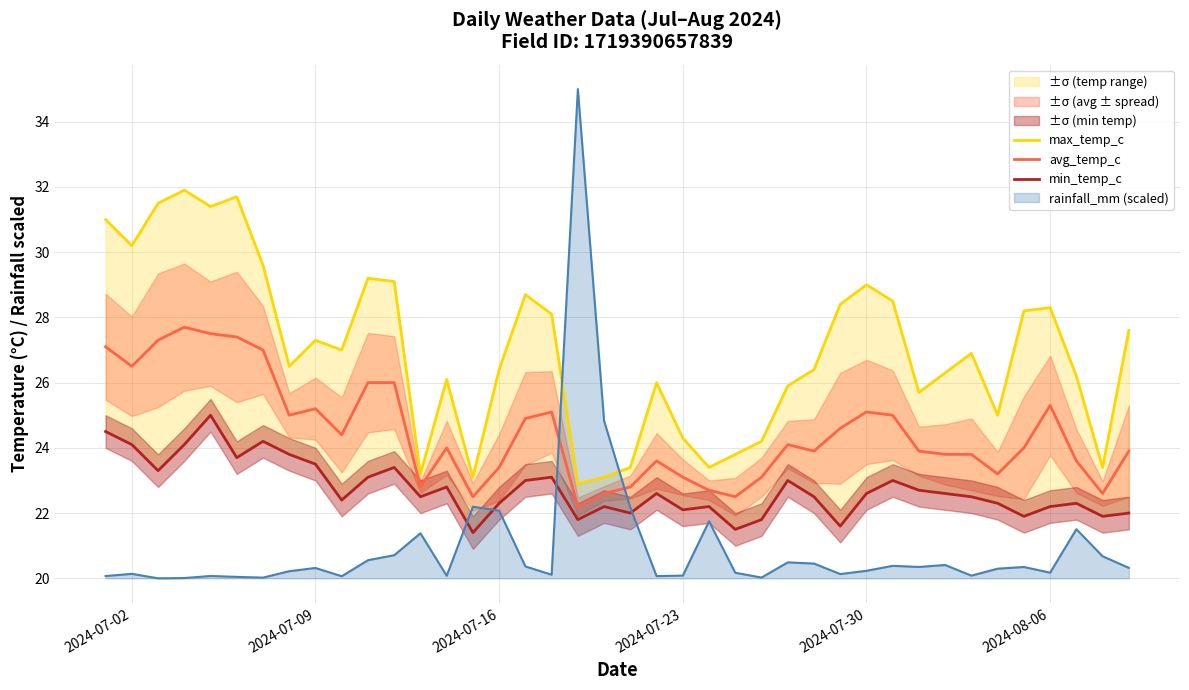

What is the maximum value for avg_temp_c?

27.7